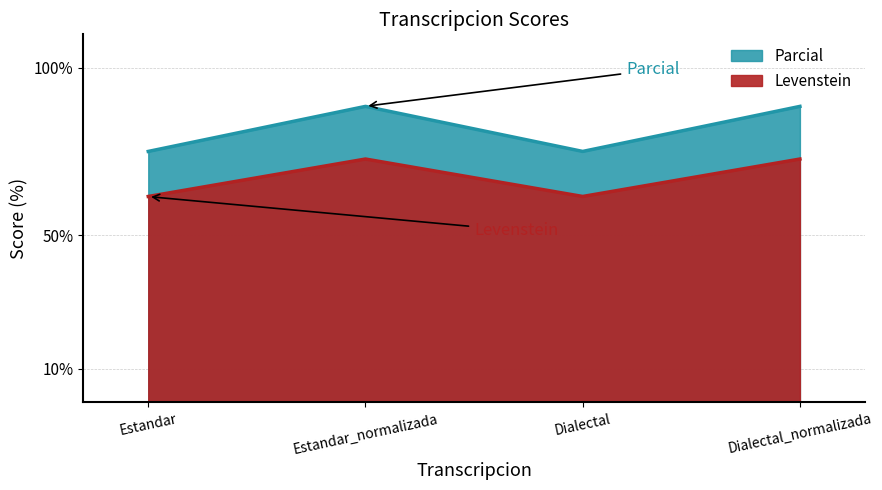

The Parcial series shows 19.9 at Dialectal_normalizada. True or false?

False